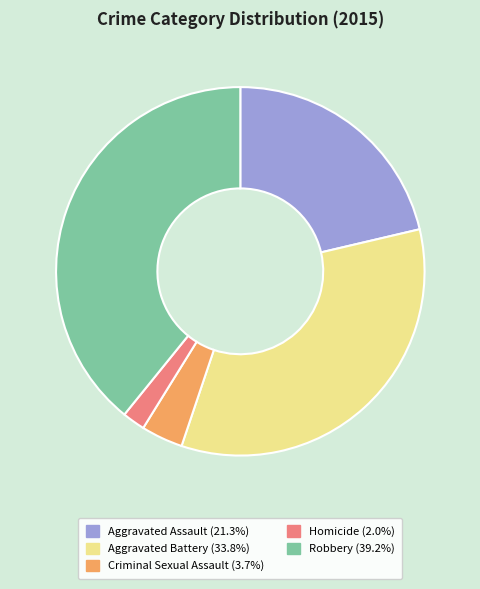

Is the sum of Aggravated Assault and Robbery greater than half?

Yes